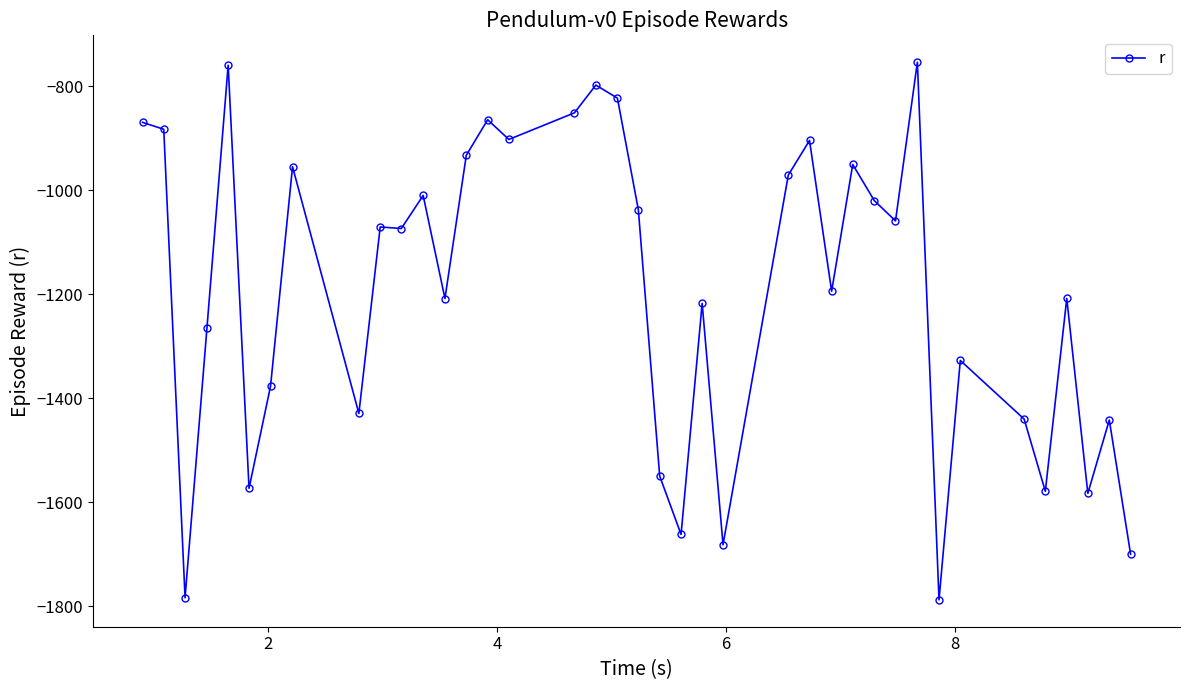

What is the value of the 25th point from the left?

-970.4